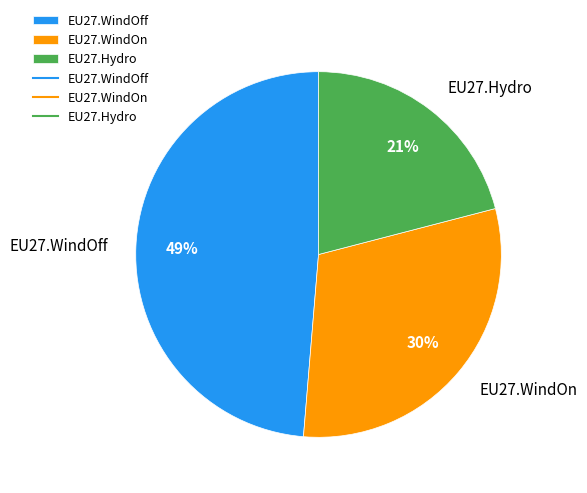

To the nearest percent, what is the average slice percentage?

33%